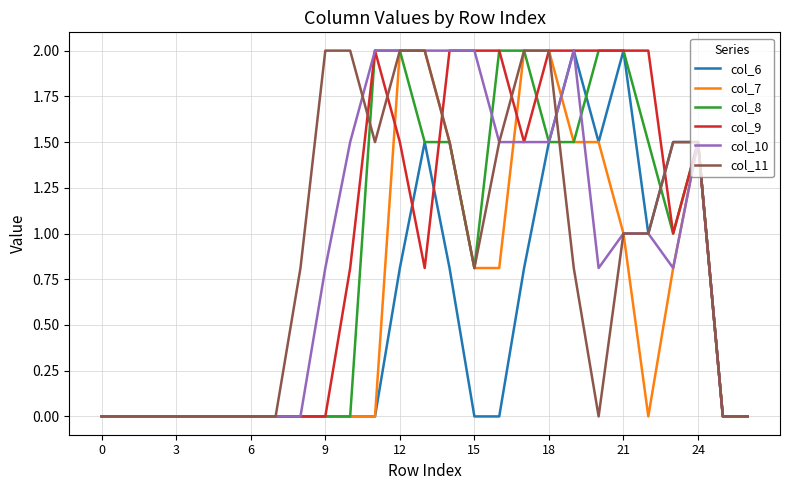

Which series has the largest total across all categories?

col_9